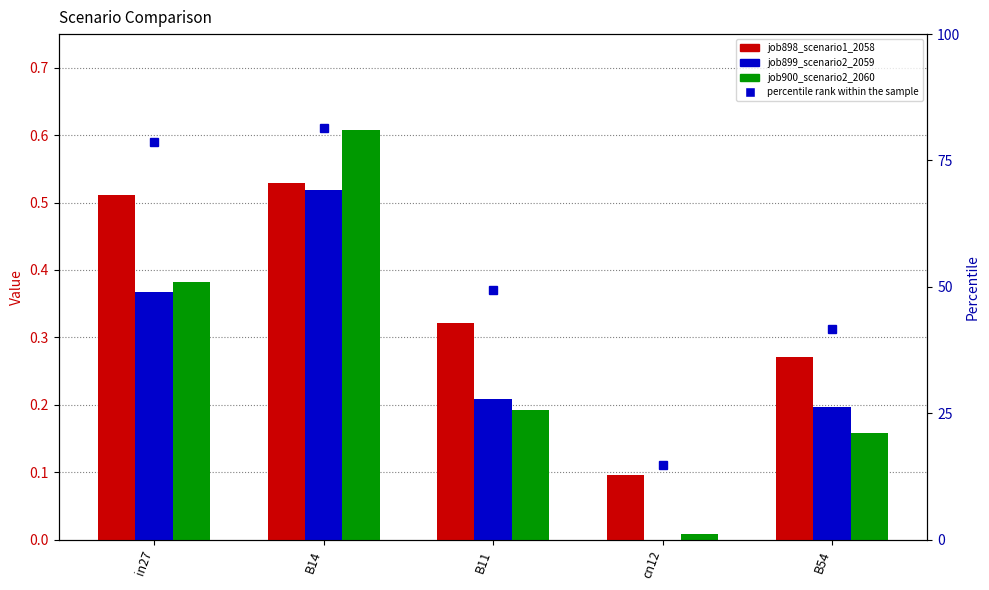

The value of job900_scenario2_2060 at cn12 is 0.0. True or false?

True